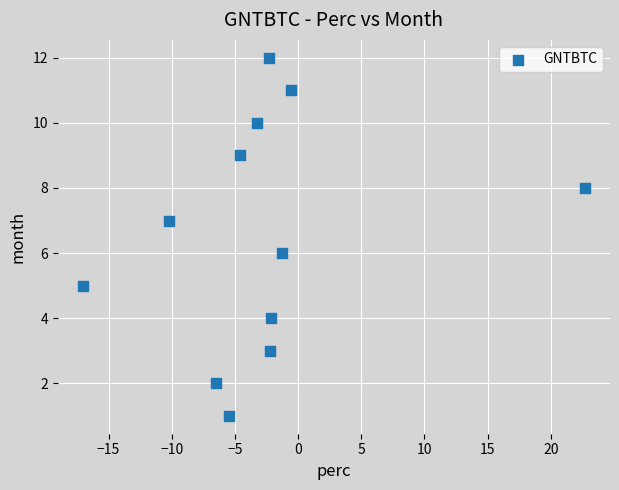

What is the range of Y values (max minus min)?

11